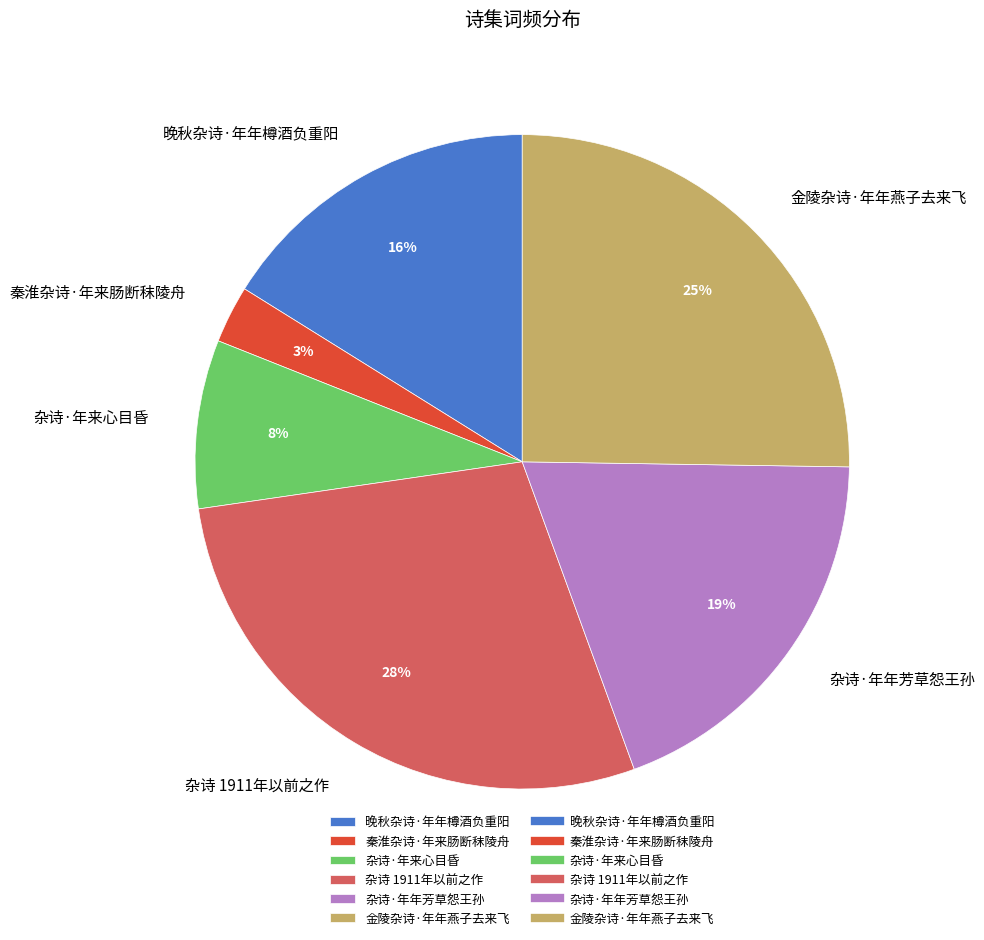

To the nearest percent, what is the average slice percentage?

17%